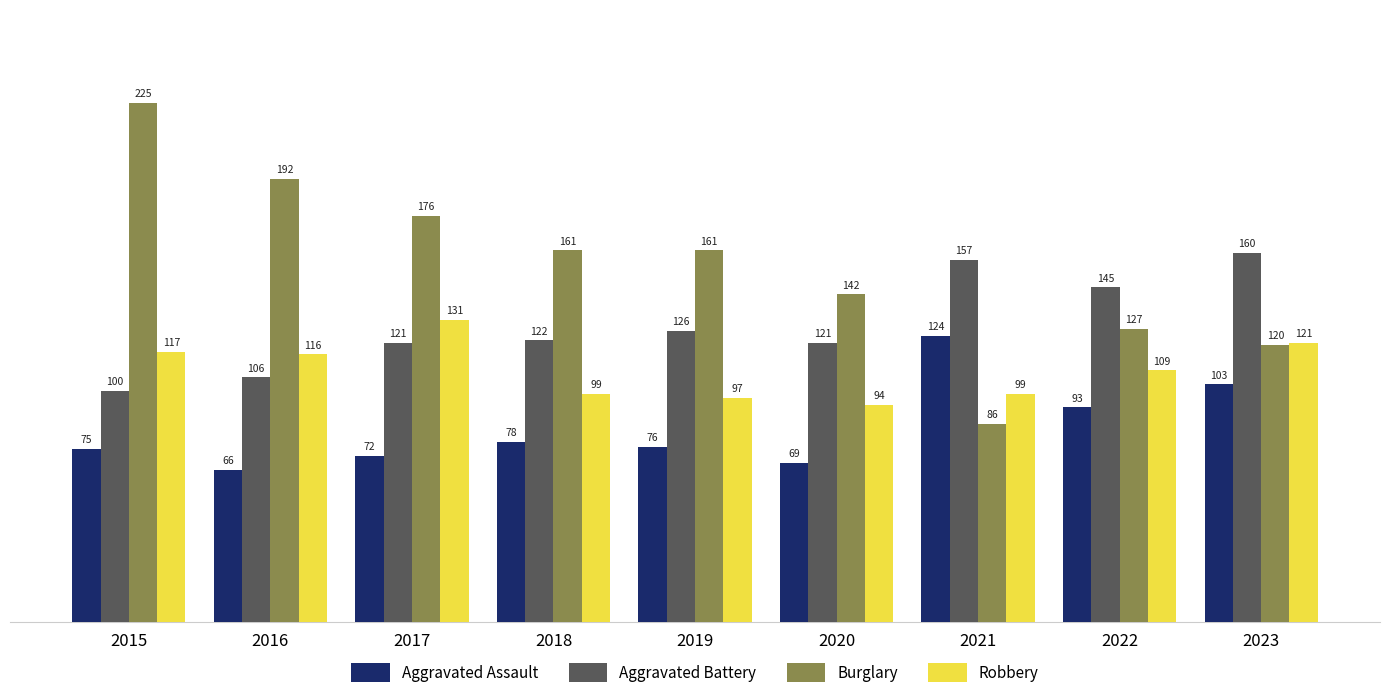

Reading left to right, extract all data points from this chart.

Aggravated Assault: 2015=75	2016=66	2017=72	2018=78	2019=76	2020=69	2021=124	2022=93	2023=103
Aggravated Battery: 2015=100	2016=106	2017=121	2018=122	2019=126	2020=121	2021=157	2022=145	2023=160
Burglary: 2015=225	2016=192	2017=176	2018=161	2019=161	2020=142	2021=86	2022=127	2023=120
Robbery: 2015=117	2016=116	2017=131	2018=99	2019=97	2020=94	2021=99	2022=109	2023=121